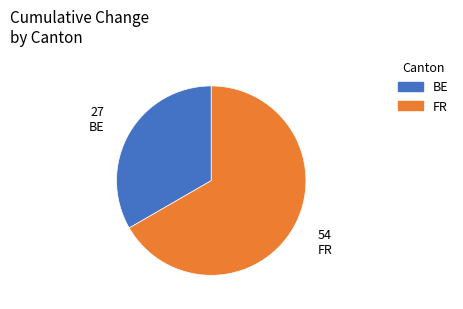

Does any single category account for the majority?

Yes